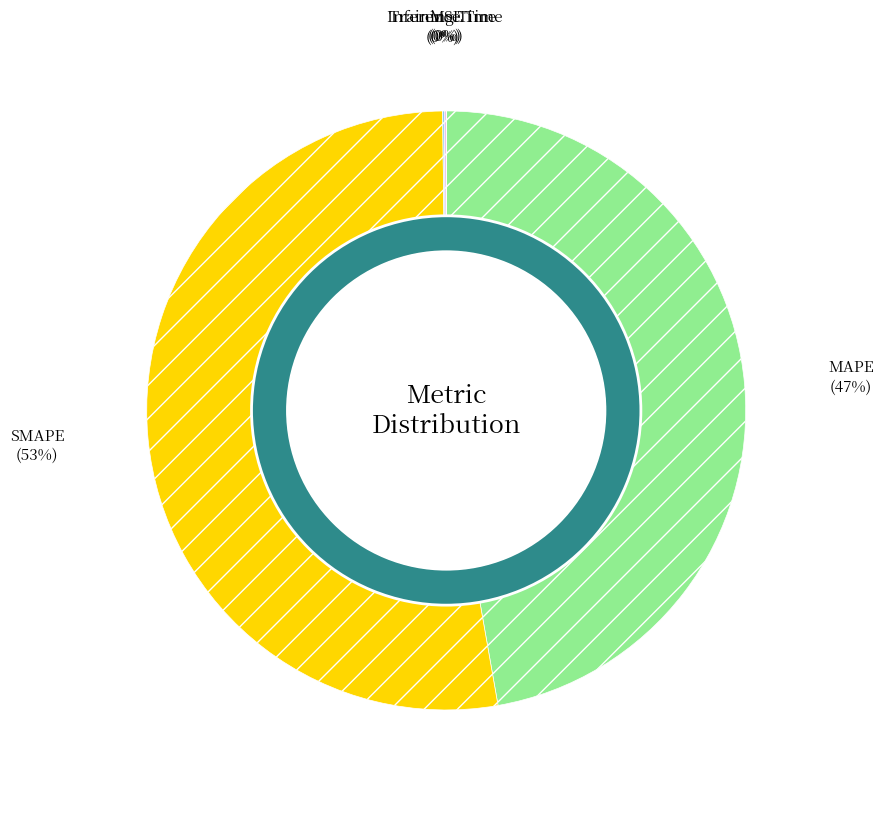

Rank the categories by value from lowest to highest.

MSE, Training Time, Inference Time, MAPE, SMAPE